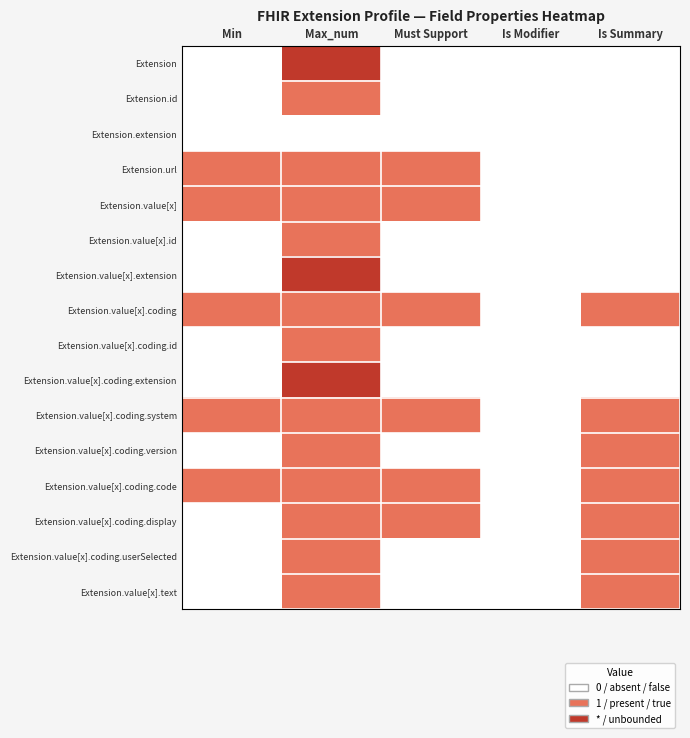

Reading right to left, extract all data points from this chart.

Extension: Is Summary=0	Is Modifier=0	Must Support=0	Max_num=2	Min=0
Extension.id: Is Summary=0	Is Modifier=0	Must Support=0	Max_num=1	Min=0
Extension.extension: Is Summary=0	Is Modifier=0	Must Support=0	Max_num=0	Min=0
Extension.url: Is Summary=0	Is Modifier=0	Must Support=1	Max_num=1	Min=1
Extension.value[x]: Is Summary=0	Is Modifier=0	Must Support=1	Max_num=1	Min=1
Extension.value[x].id: Is Summary=0	Is Modifier=0	Must Support=0	Max_num=1	Min=0
Extension.value[x].extension: Is Summary=0	Is Modifier=0	Must Support=0	Max_num=2	Min=0
Extension.value[x].coding: Is Summary=1	Is Modifier=0	Must Support=1	Max_num=1	Min=1
Extension.value[x].coding.id: Is Summary=0	Is Modifier=0	Must Support=0	Max_num=1	Min=0
Extension.value[x].coding.extension: Is Summary=0	Is Modifier=0	Must Support=0	Max_num=2	Min=0
Extension.value[x].coding.system: Is Summary=1	Is Modifier=0	Must Support=1	Max_num=1	Min=1
Extension.value[x].coding.version: Is Summary=1	Is Modifier=0	Must Support=0	Max_num=1	Min=0
Extension.value[x].coding.code: Is Summary=1	Is Modifier=0	Must Support=1	Max_num=1	Min=1
Extension.value[x].coding.display: Is Summary=1	Is Modifier=0	Must Support=1	Max_num=1	Min=0
Extension.value[x].coding.userSelected: Is Summary=1	Is Modifier=0	Must Support=0	Max_num=1	Min=0
Extension.value[x].text: Is Summary=1	Is Modifier=0	Must Support=0	Max_num=1	Min=0